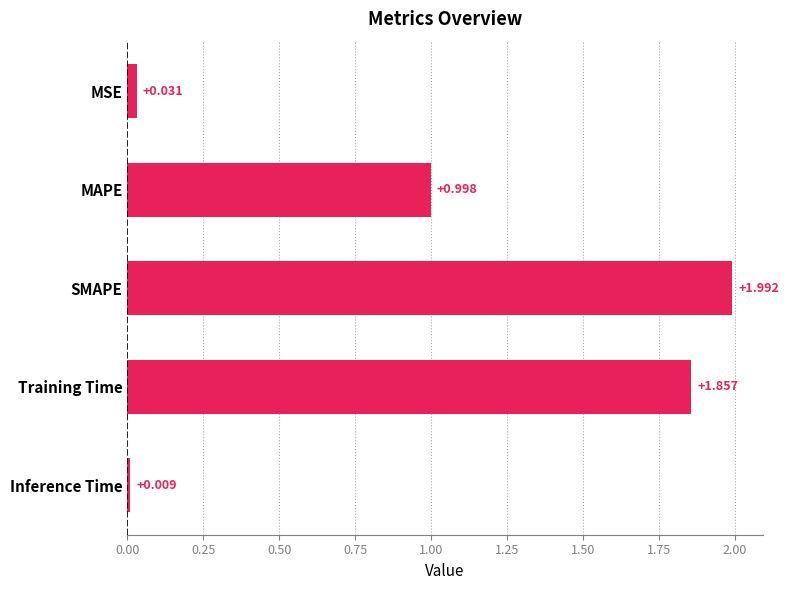

Rank the categories by value from highest to lowest.

SMAPE, Training Time, MAPE, MSE, Inference Time